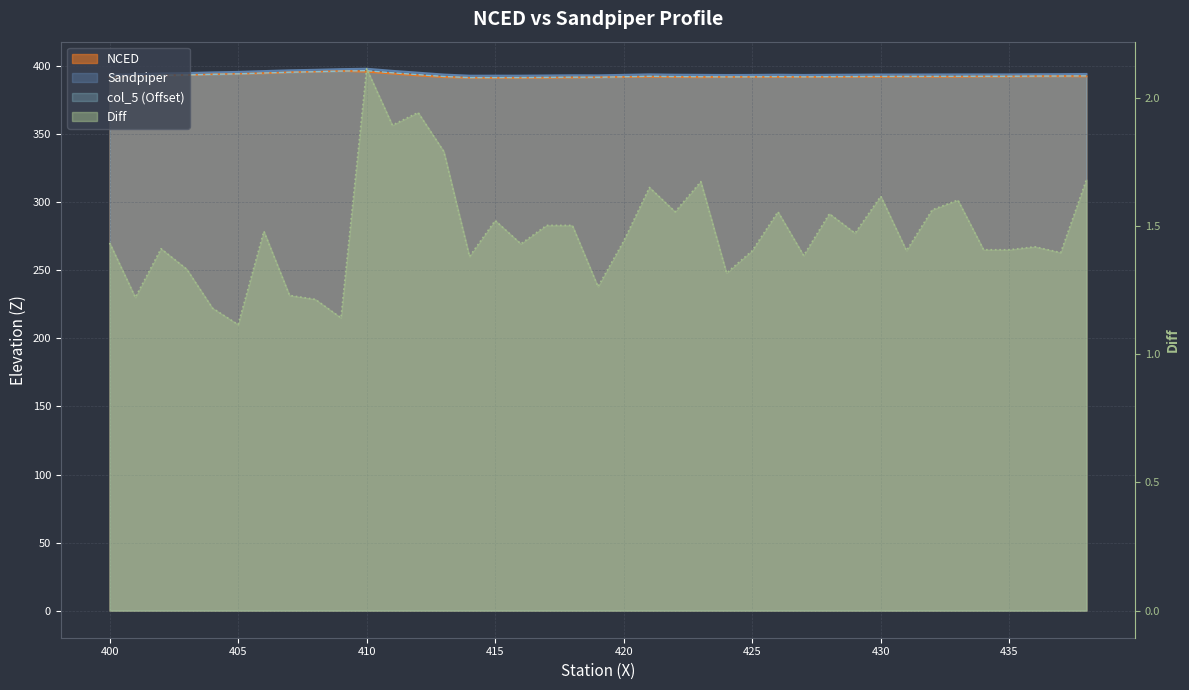

What are all the series names shown in the legend?

NCED, Sandpiper, Diff, col_5